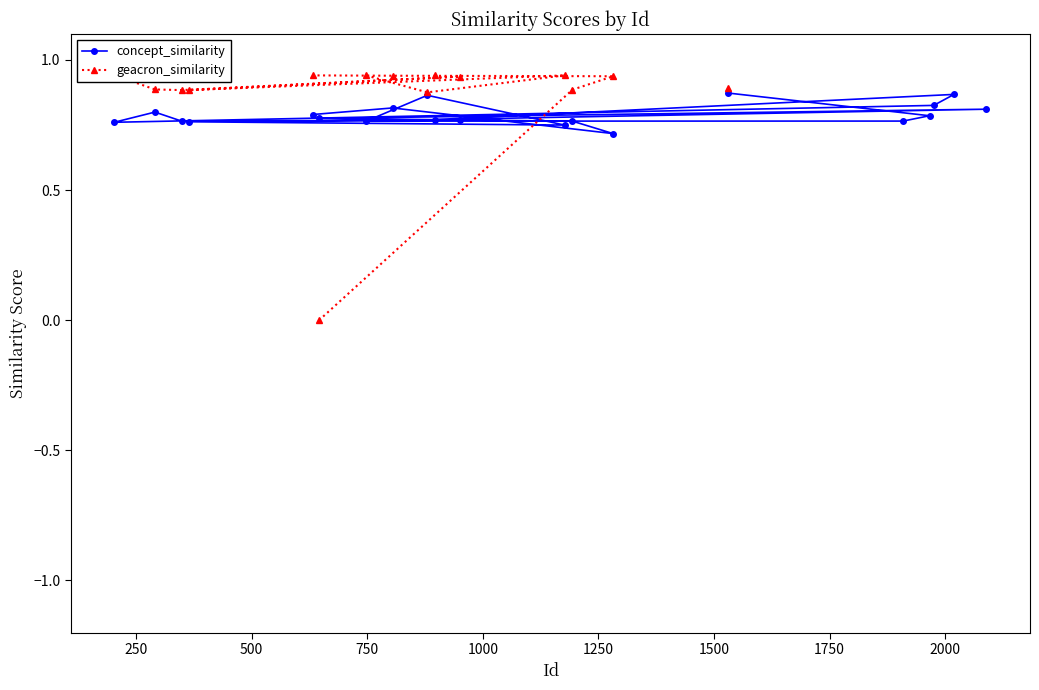

Count the concept_similarity values in the range 0 to 1.

20